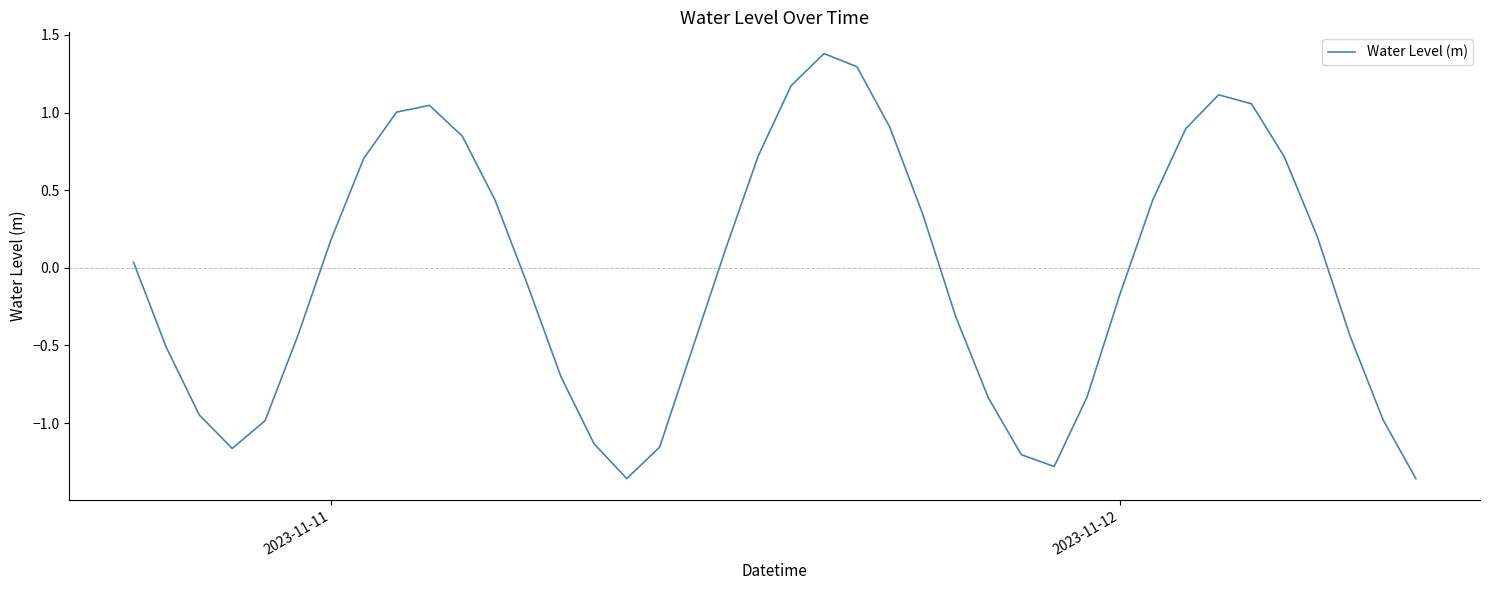

What is the greatest value displayed?

1.4